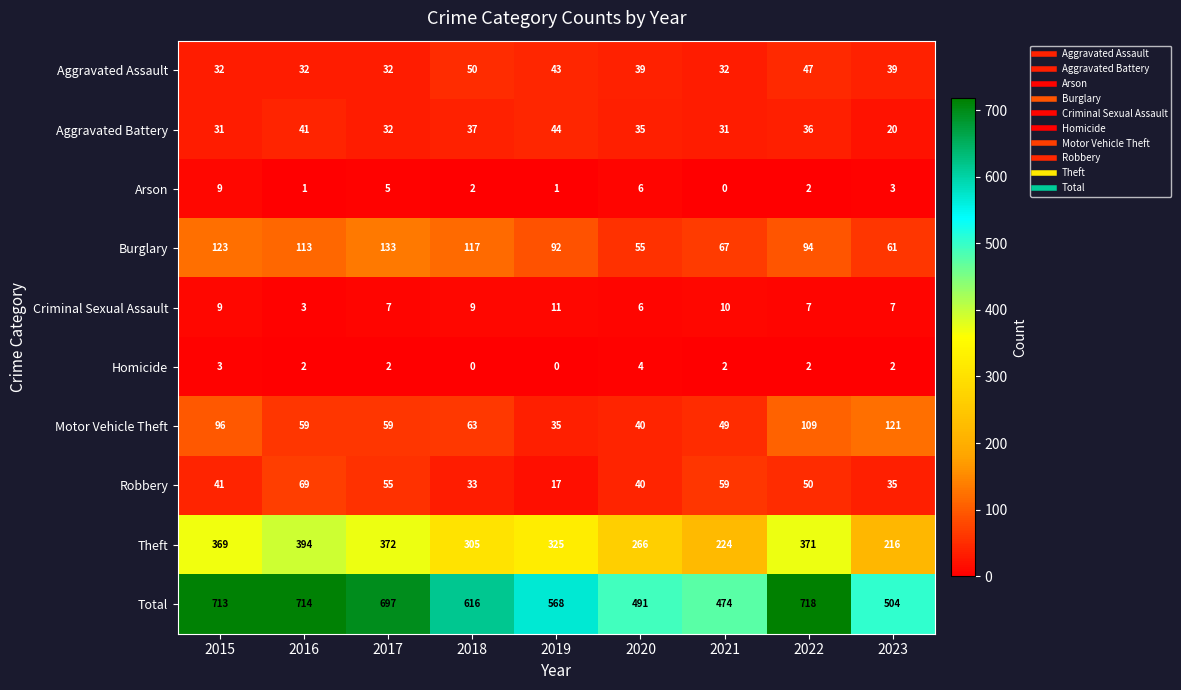

How many data points does each series have?

9